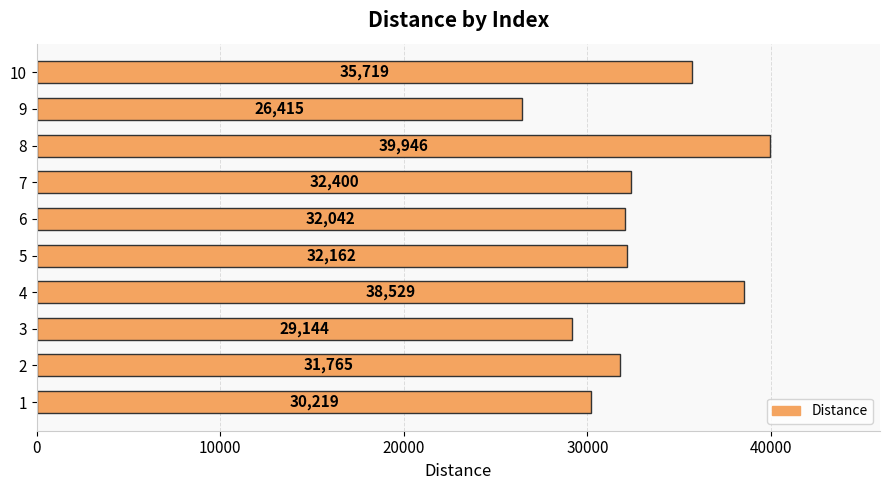

What is the difference between the values at 2 and 1?

1546